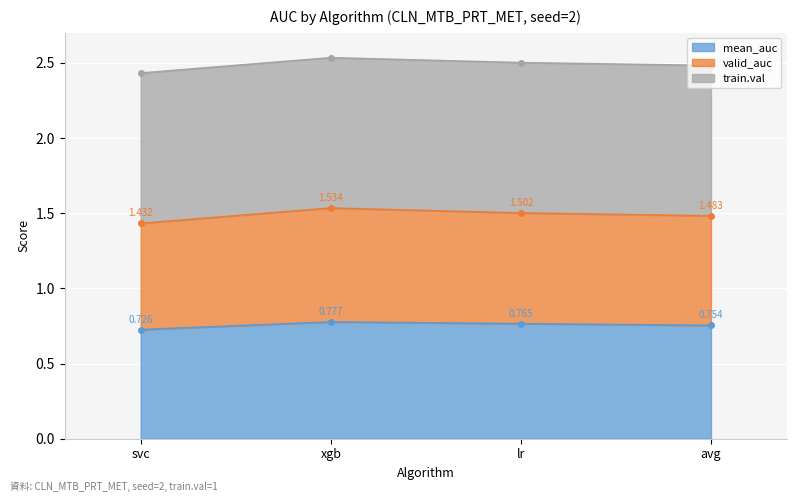

What is the greatest value displayed?

1.5